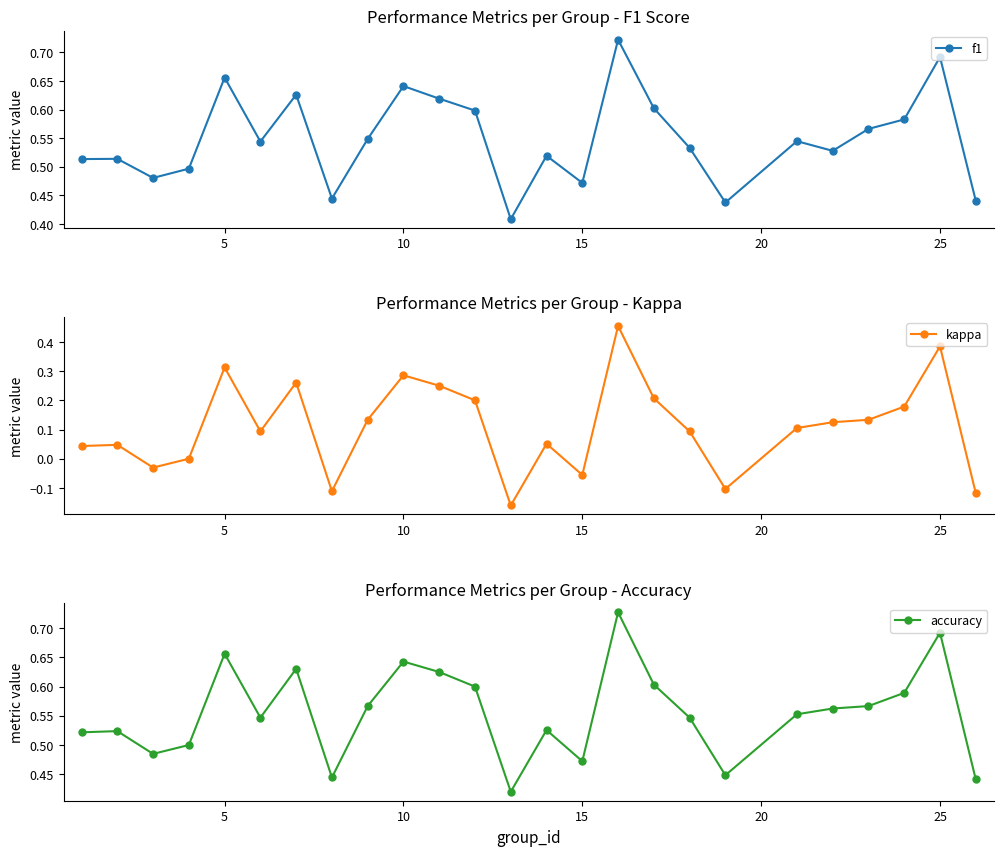

Between 20 and 20, which is larger?

20